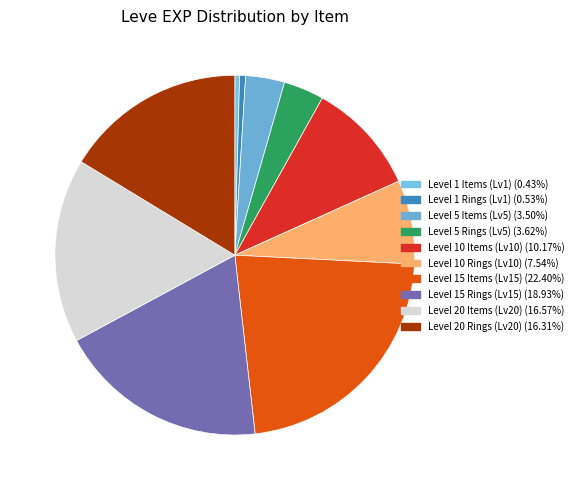

How many slices are in this pie chart?

10